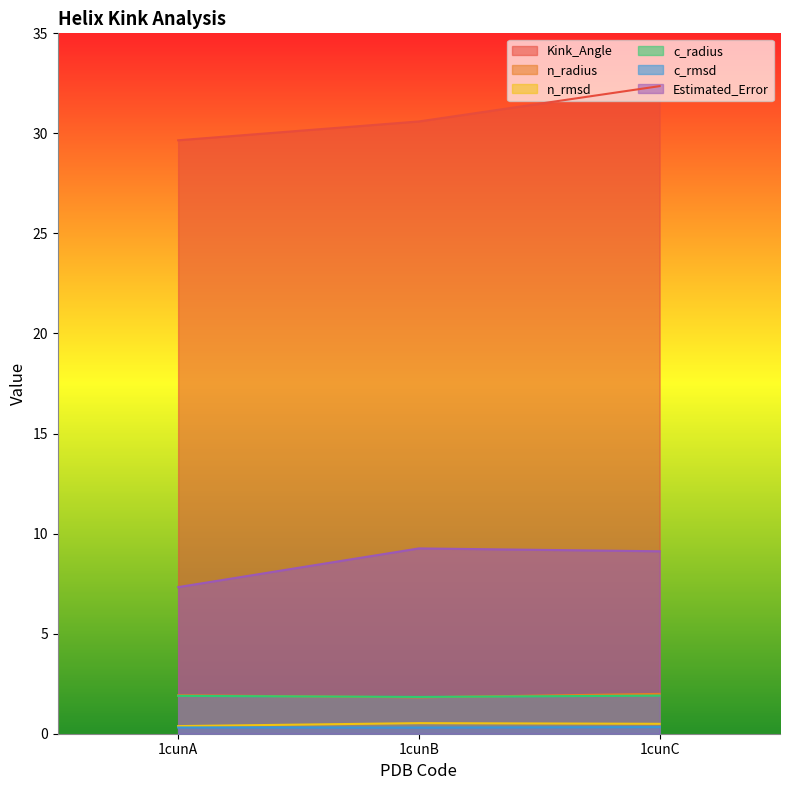

Which category has the lowest value in the n_radius series?

1cunB